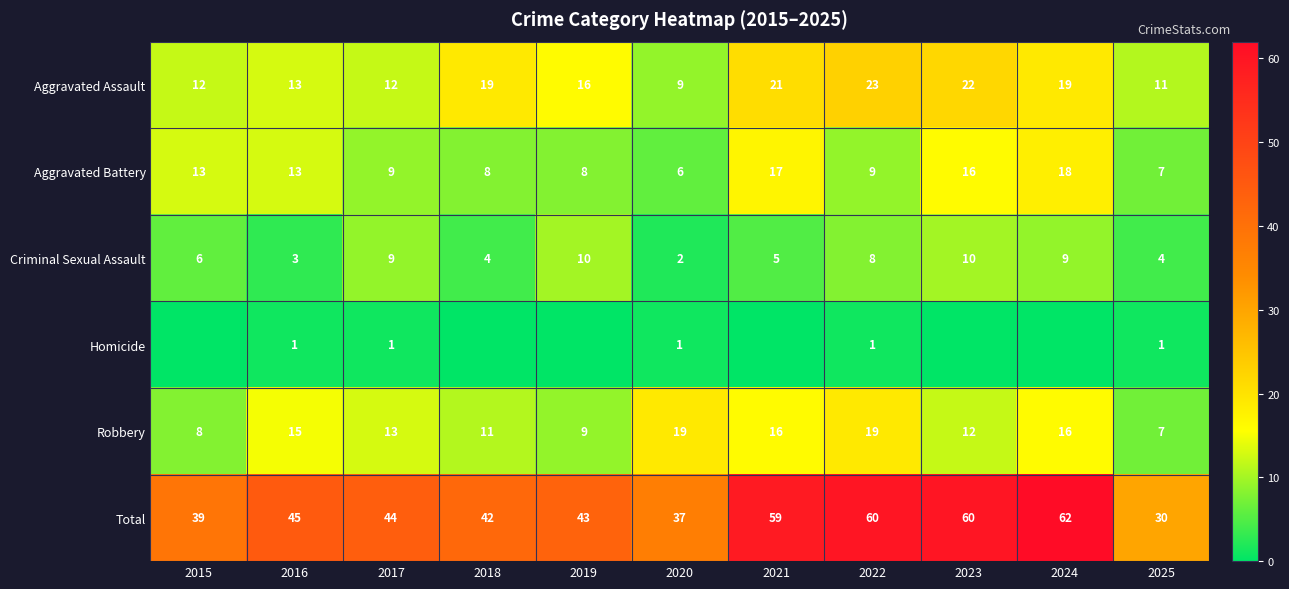

At which label does Total reach its peak?

2024